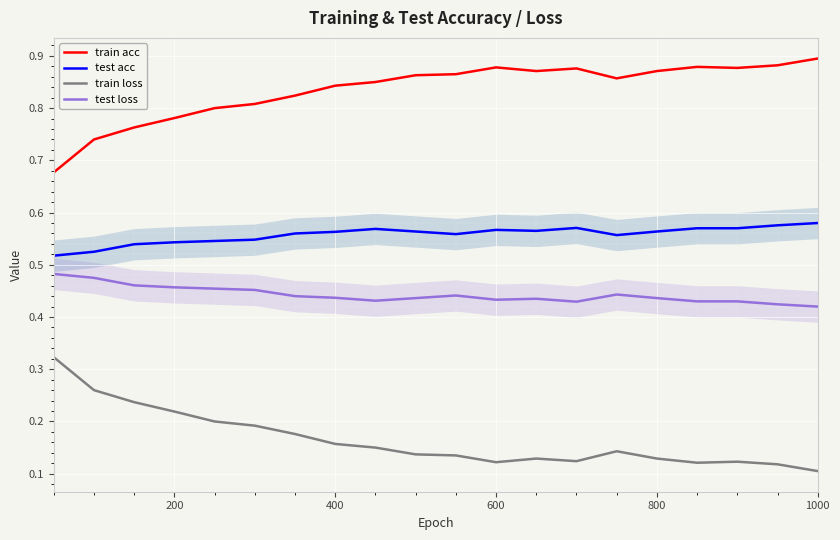

How many test acc values are between 0 and 1?

20